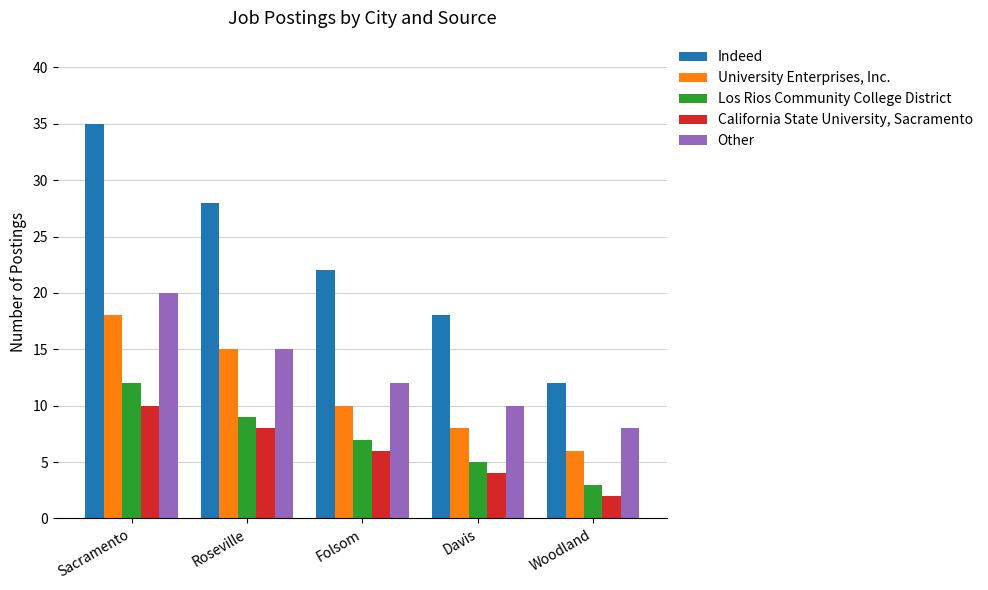

Which series changed the most between Roseville and Davis?

Indeed